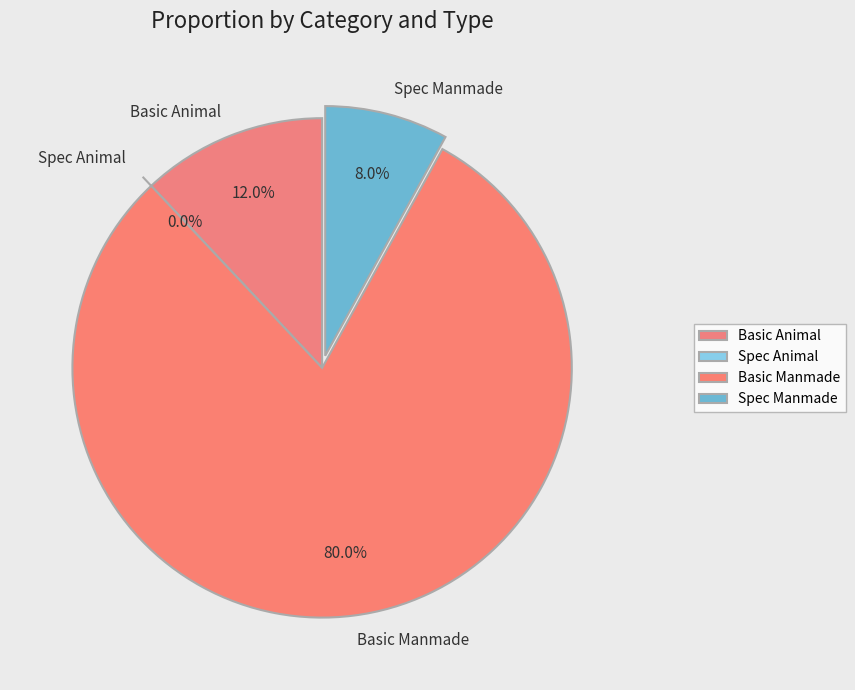

To the nearest percent, what is the average slice percentage?

25%